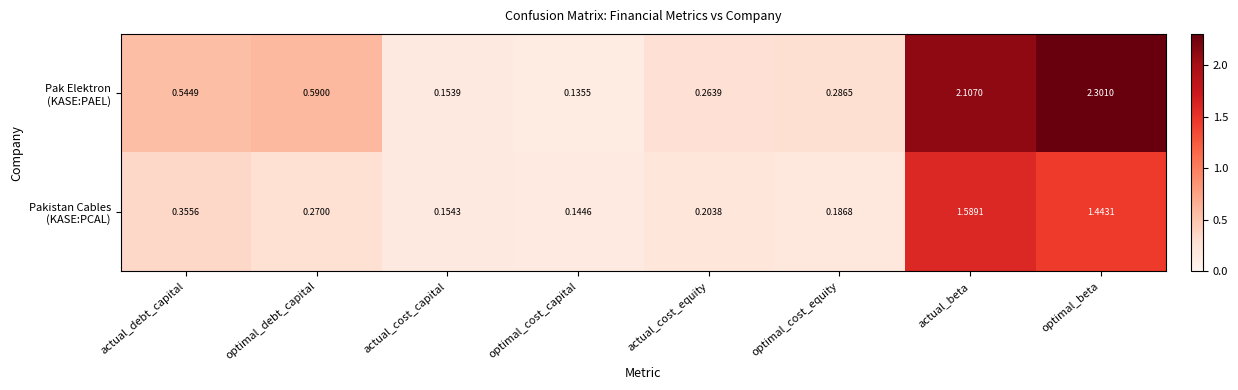

At which category is the sum across all series the highest?

optimal_beta